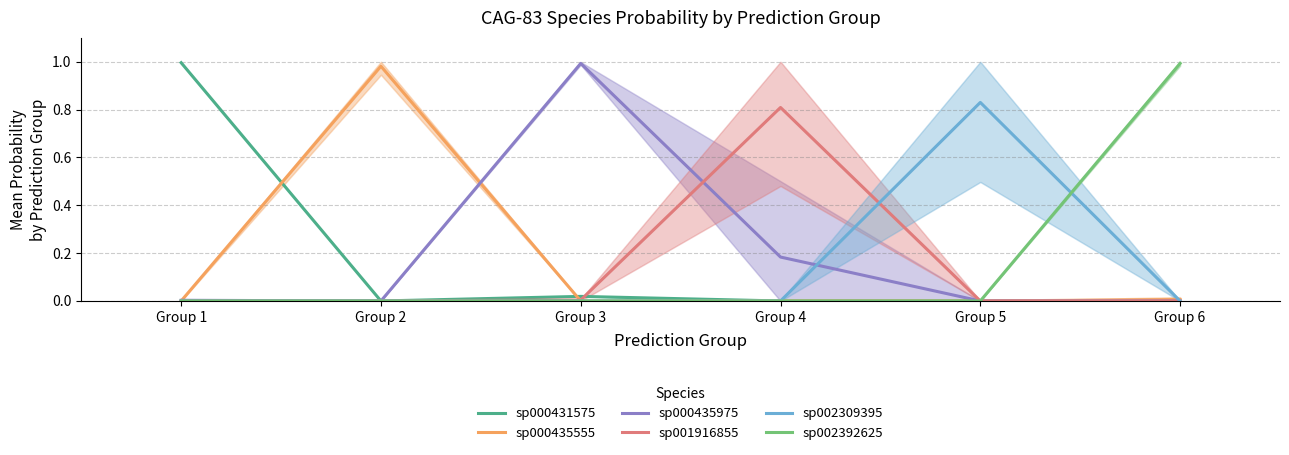

The value of sp001916855 at Group 4 is 0.8. True or false?

True